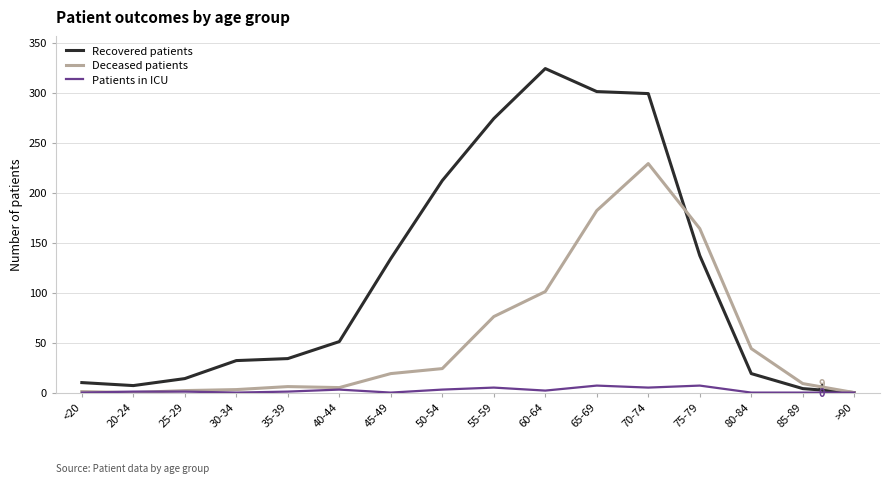

How many lines are shown in the chart?

3